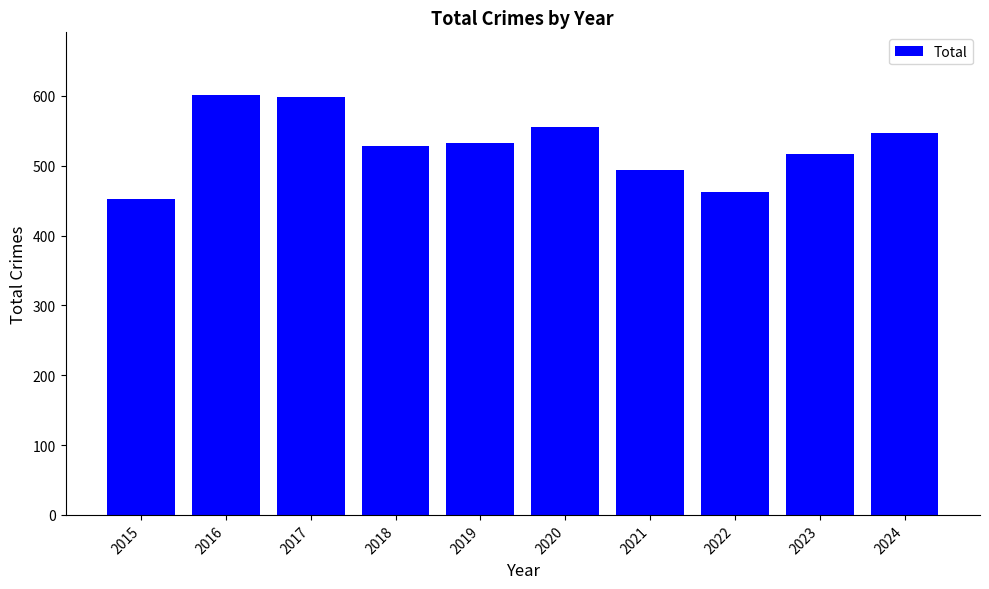

Reading left to right, extract all data points from this chart.

453	601	598	528	533	555	494	462	517	547